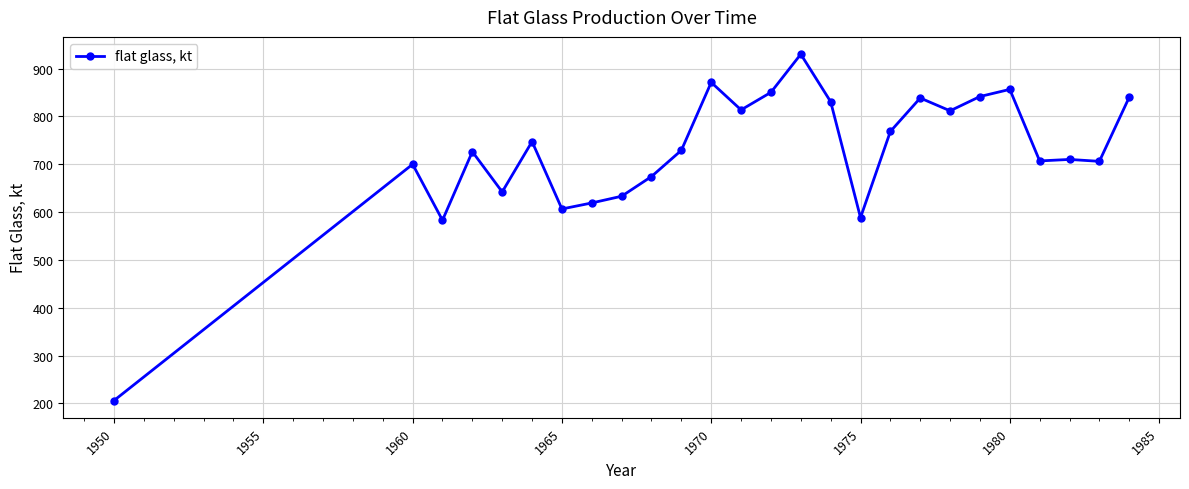

What is the greatest value displayed?

929.9